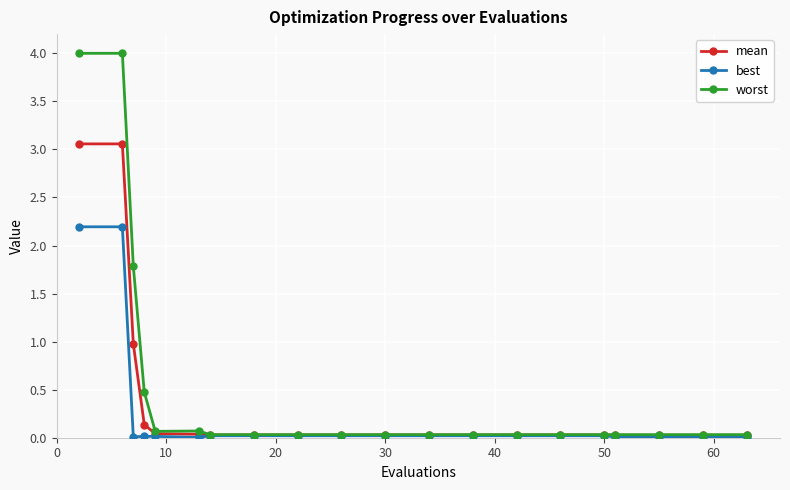

What is the greatest value displayed?

4.0